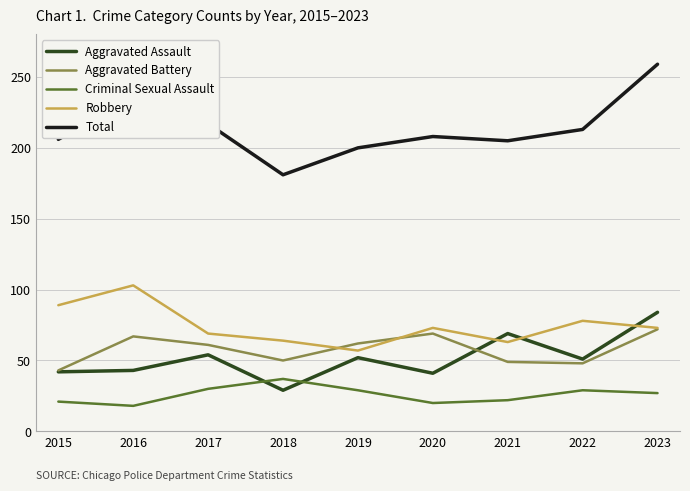

What is the difference between the maximum and second lowest values in the Aggravated Battery series?

24